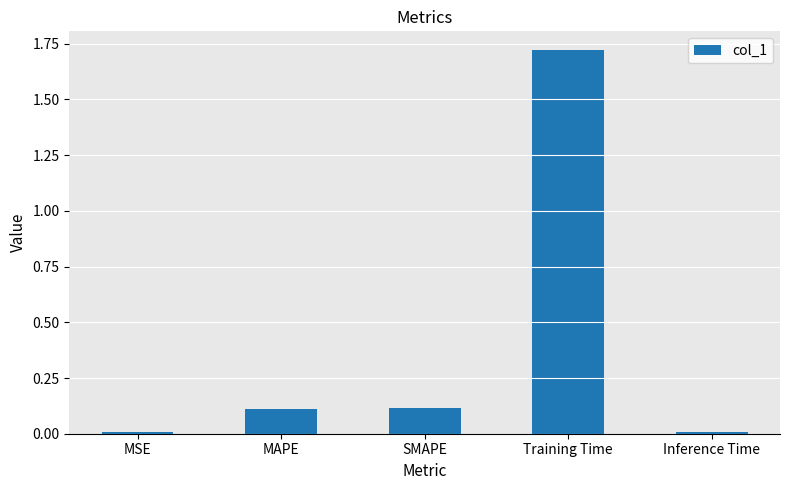

True or false: the data shows 3.0 at Training Time.

False